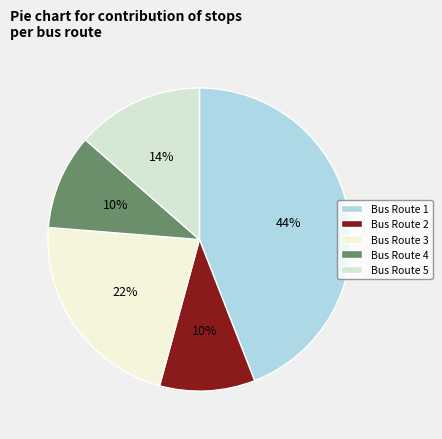

What is the largest slice in the pie chart?

Bus Route 1